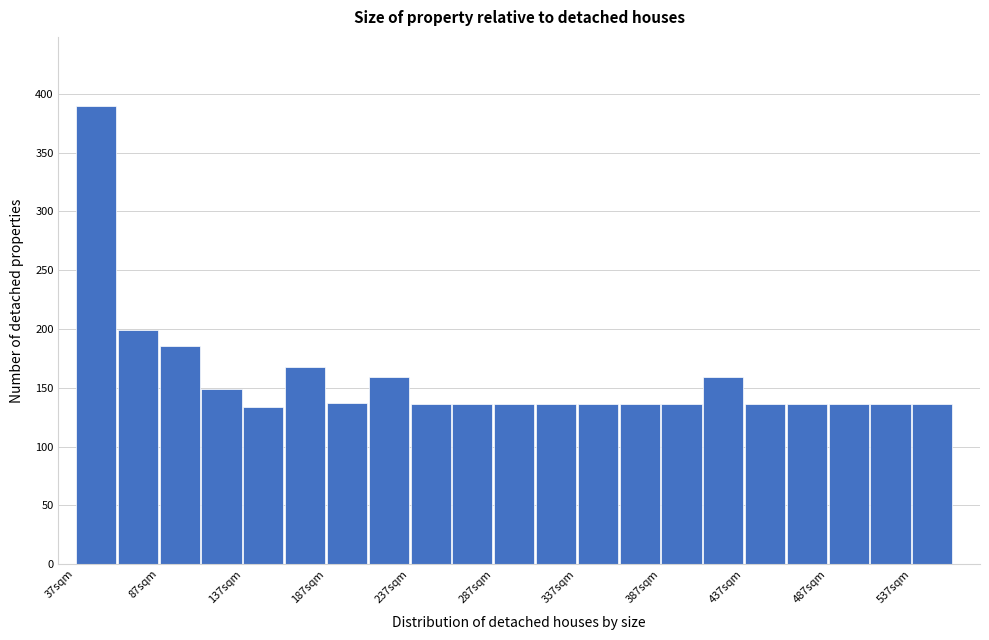

Reading left to right, list every bar in this chart as the range it spans on the x-axis followed by its height. Neither the bar edges nor the heights are printed on the chart, so give them approximately, as read against the axes.

37 to 62: 390
62 to 87: 200
87 to 112: 185
112 to 137: 150
137 to 162: 135
162 to 187: 170
187 to 212: 135
212 to 237: 160
237 to 262: 135
262 to 287: 135
287 to 312: 135
312 to 337: 135
337 to 362: 135
362 to 387: 135
387 to 412: 135
412 to 437: 160
437 to 462: 135
462 to 487: 135
487 to 512: 135
512 to 537: 135
537 to 562: 135